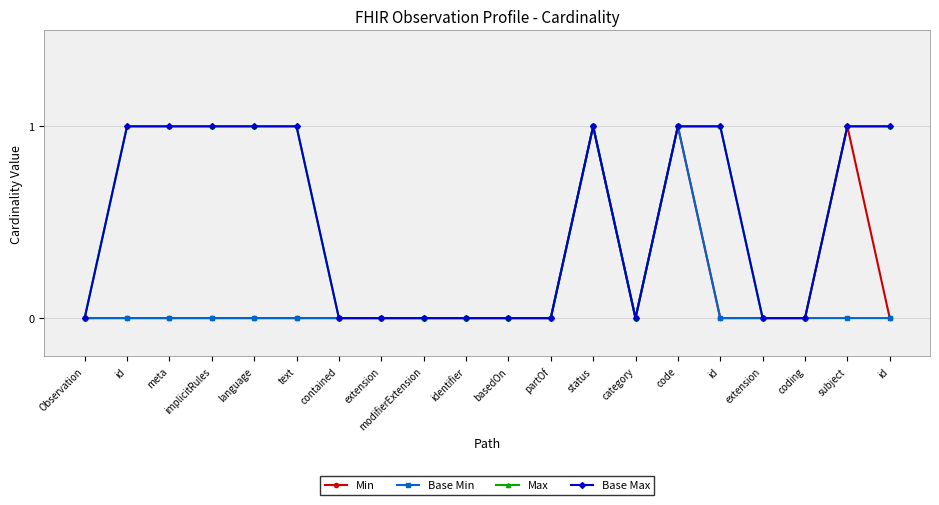

True or false: Base Min and Base Max cross at least once.

False